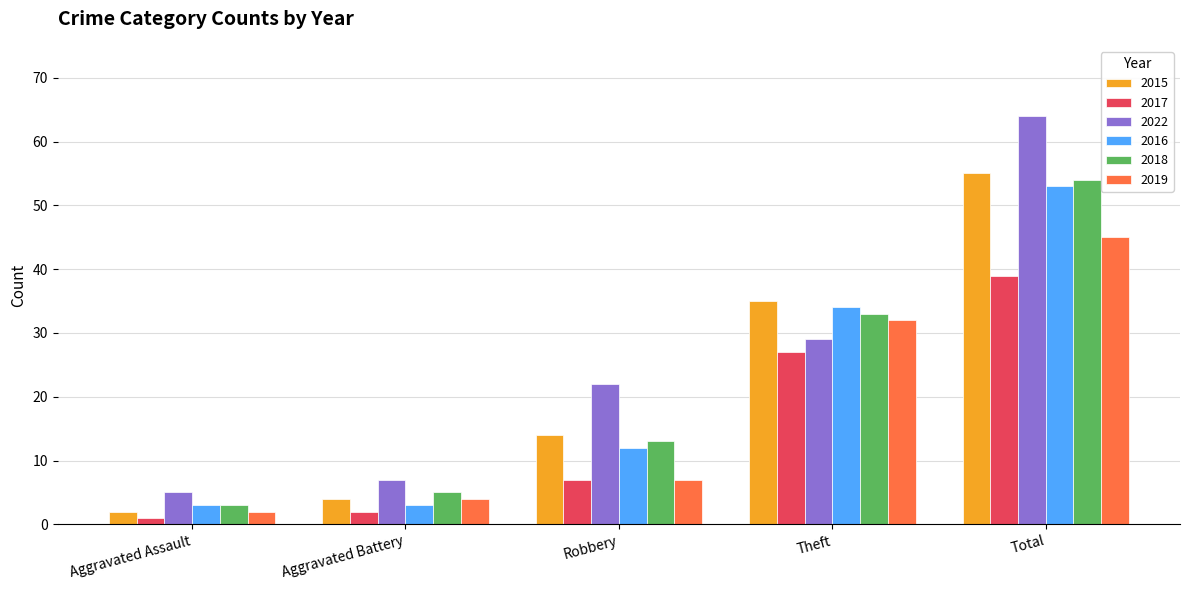

What is the value of the 2016 bar at the 1st from the left?

3